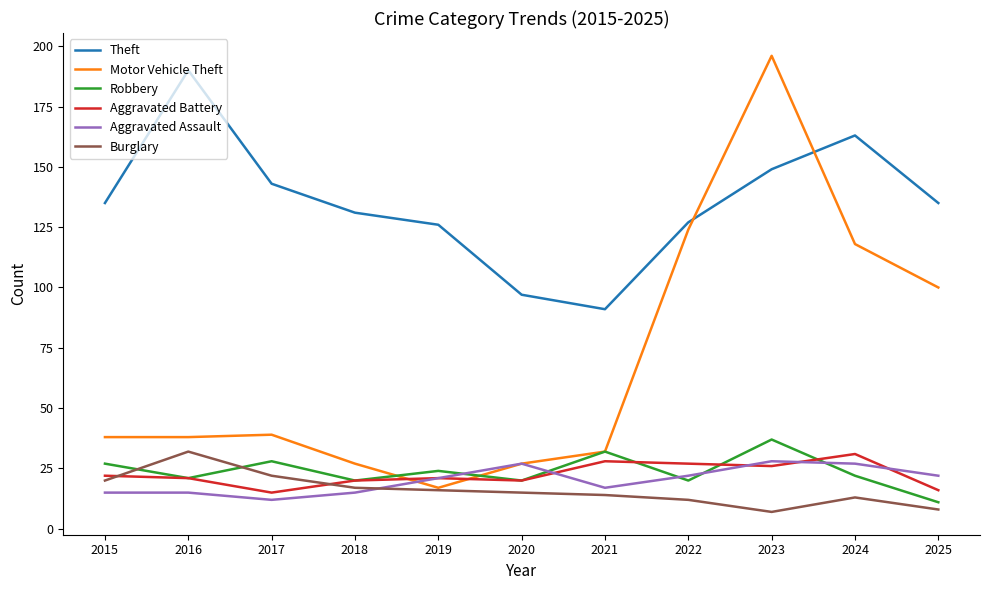

What are all the series names shown in the legend?

Theft, Motor Vehicle Theft, Robbery, Aggravated Battery, Aggravated Assault, Burglary